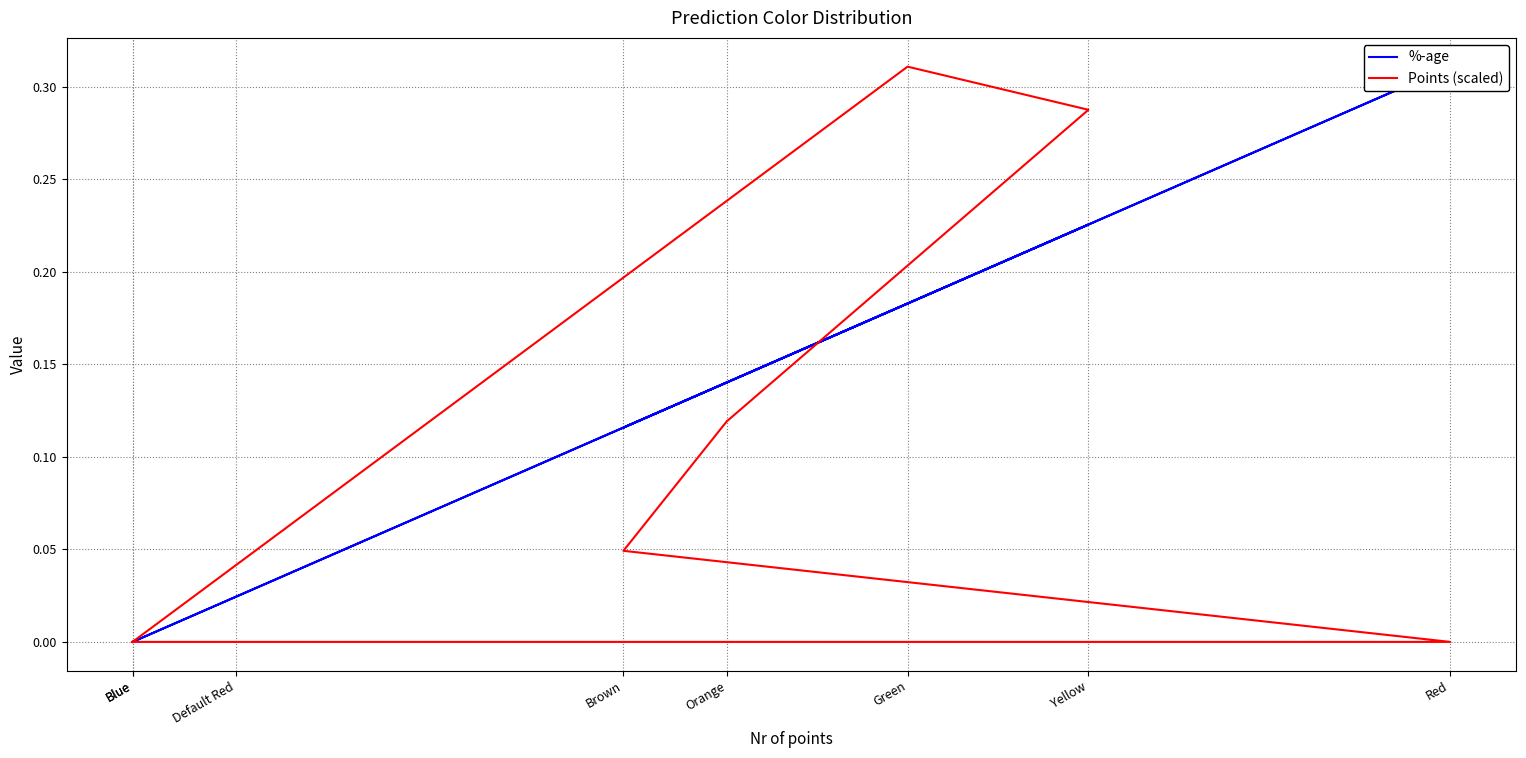

Which series ends up on top after the final intersection of %-age and Points (scaled)?

%-age